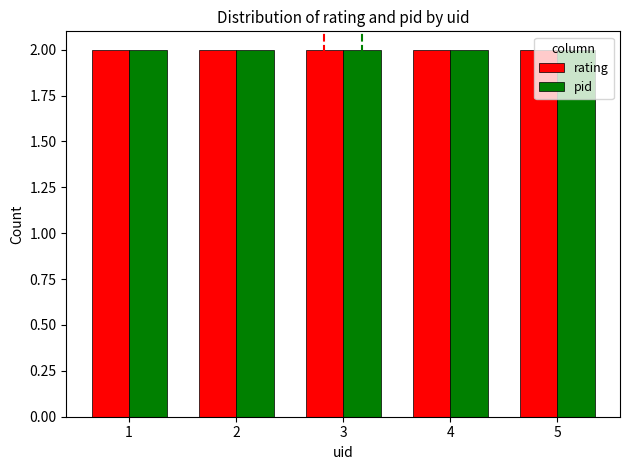

Is it true that pid equals 4.9 at 2?

False